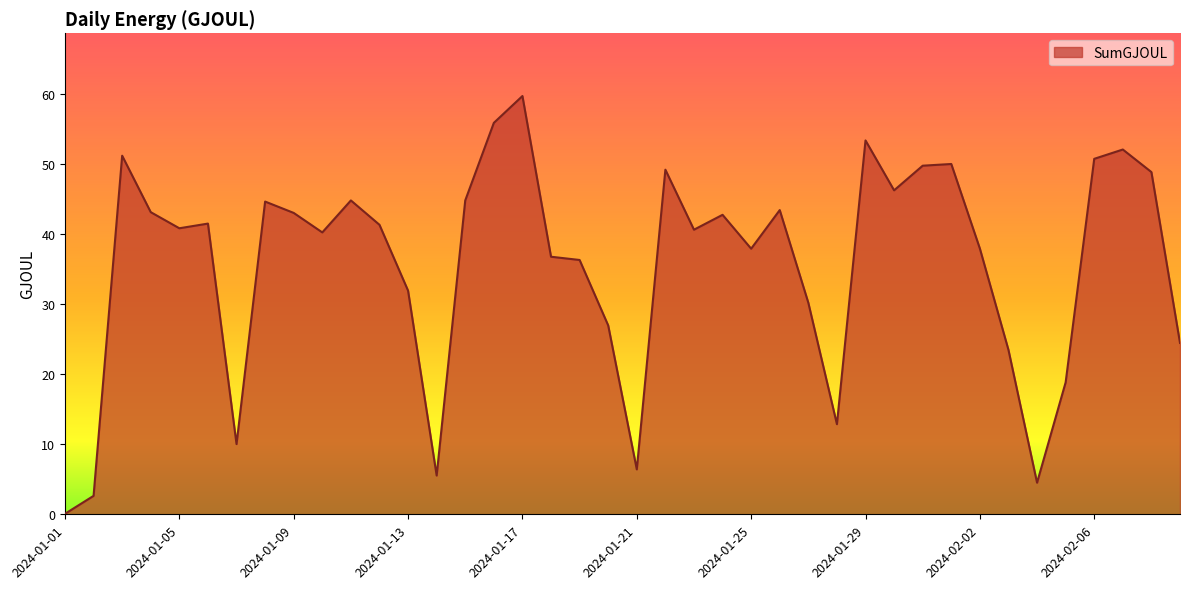

What is the maximum value shown in the chart?

59.8